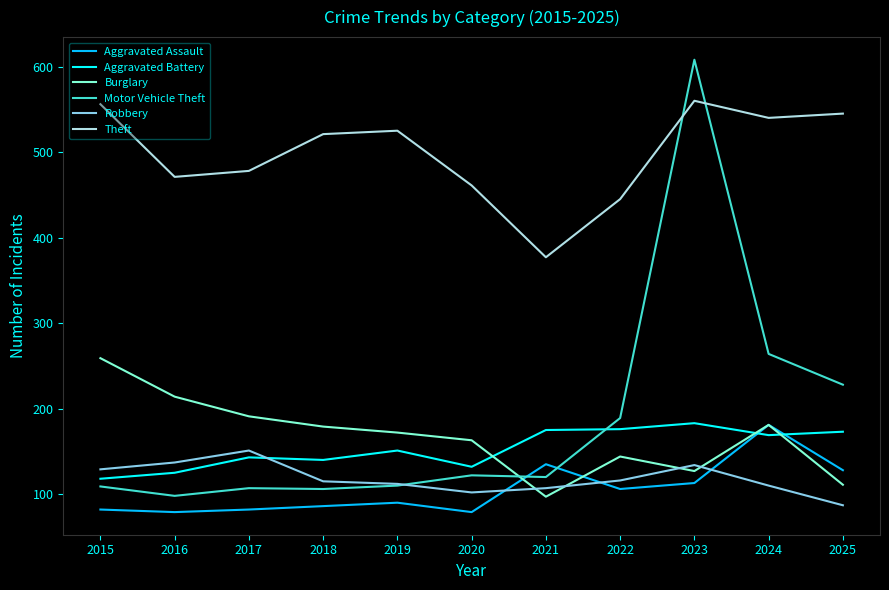

What is the difference between the maximum and minimum values in the Aggravated Assault series?

102